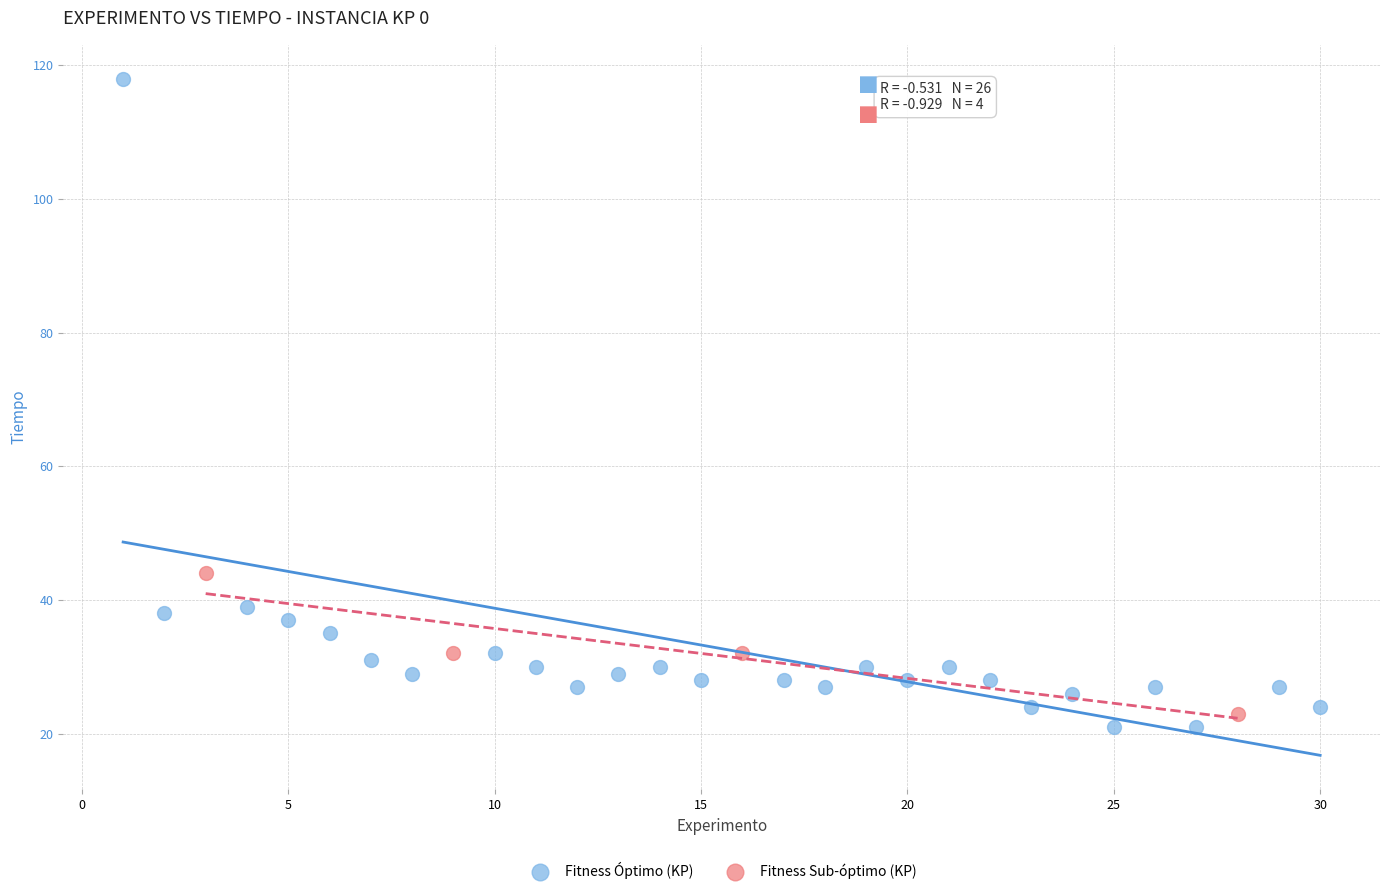

Which series has the widest spread of Y values?

Fitness Óptimo (KP)